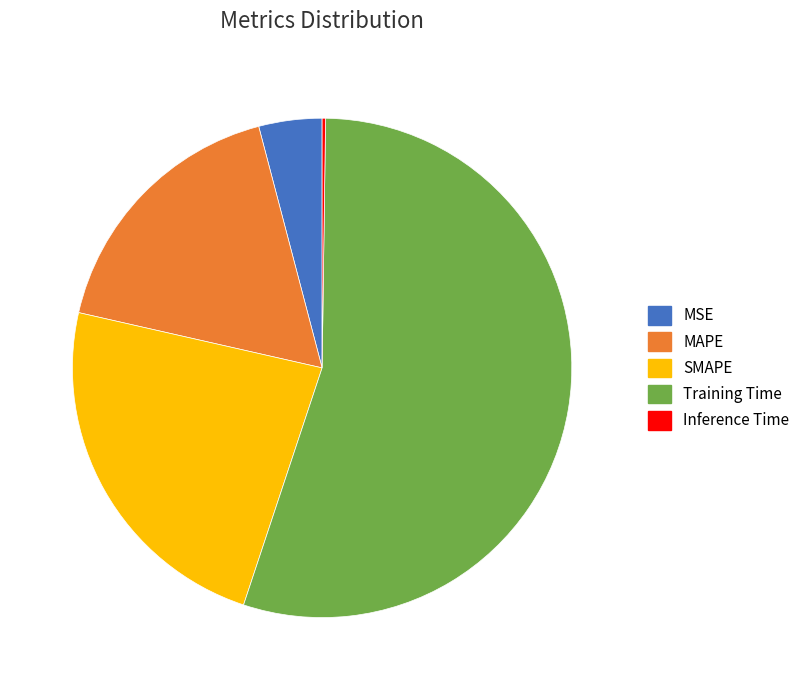

Between Training Time and SMAPE, which is larger?

Training Time